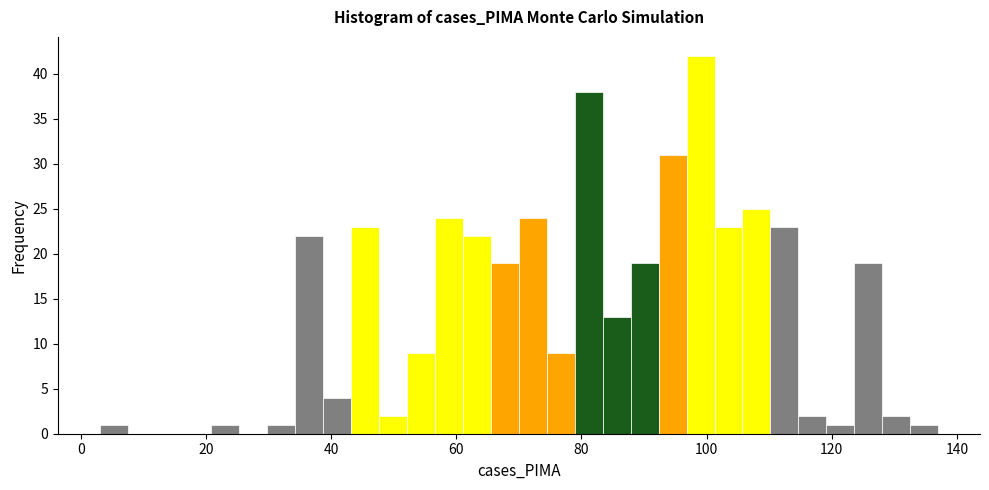

Around what value on the x-axis is the tallest bar? Give the approximate position of its centre, as read against the axis.

100